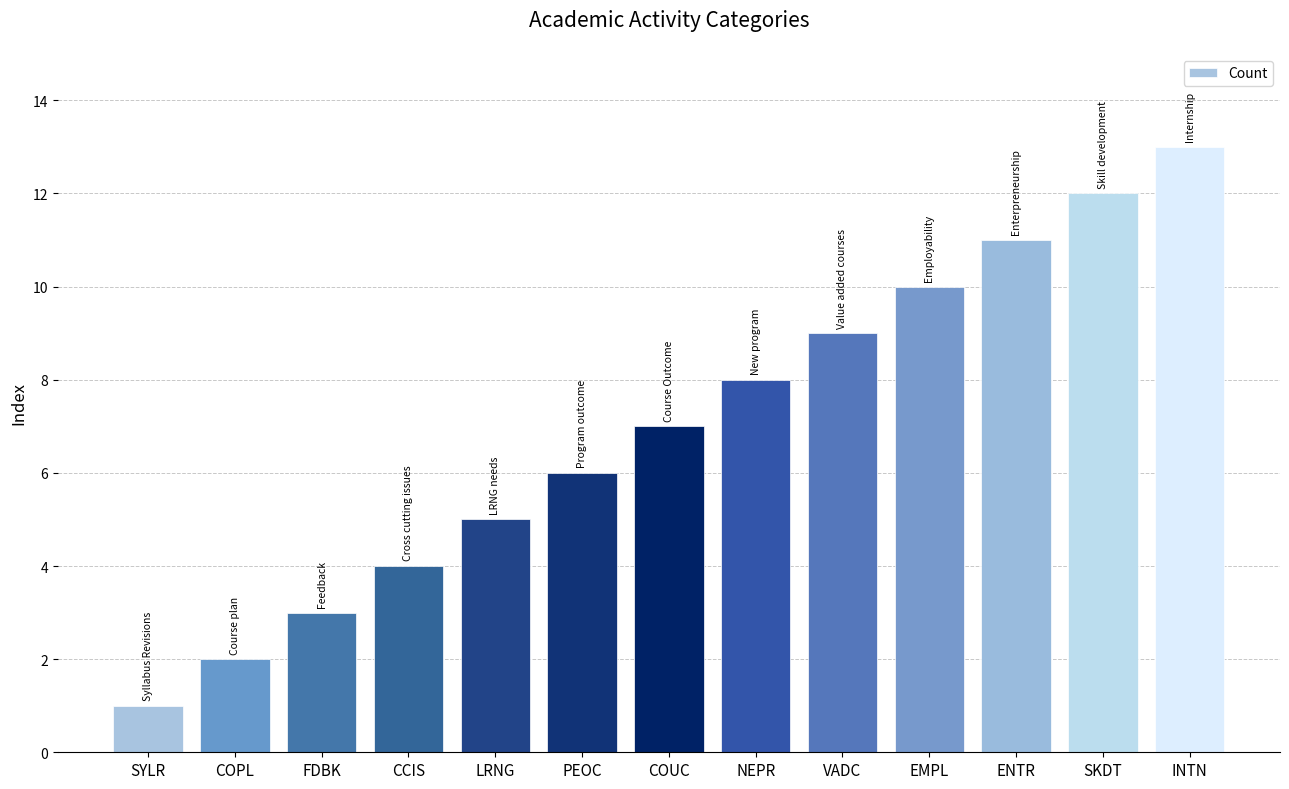

What is the difference between the values at EMPL and INTN?

3